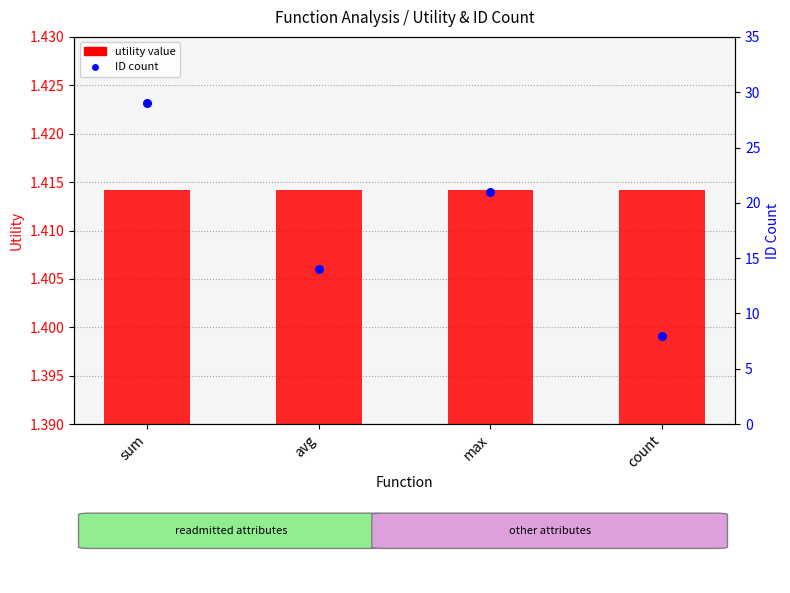

Which series has the largest total across all categories?

ID count